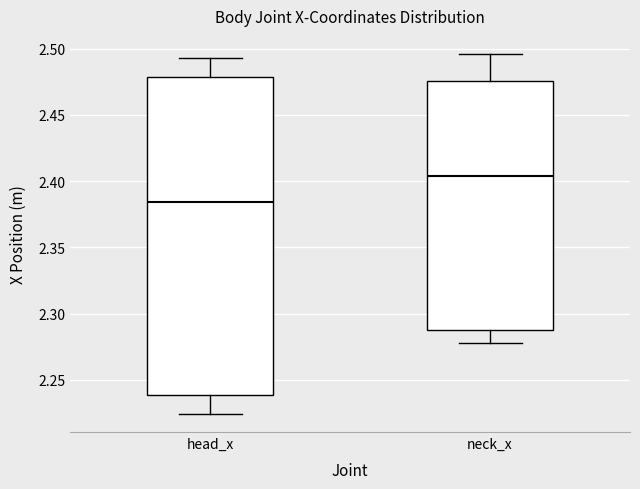

Where is the upper edge of the box for head_x on the y-axis? The values are not printed on the chart, so give them approximately, as read against the axis.

2.480